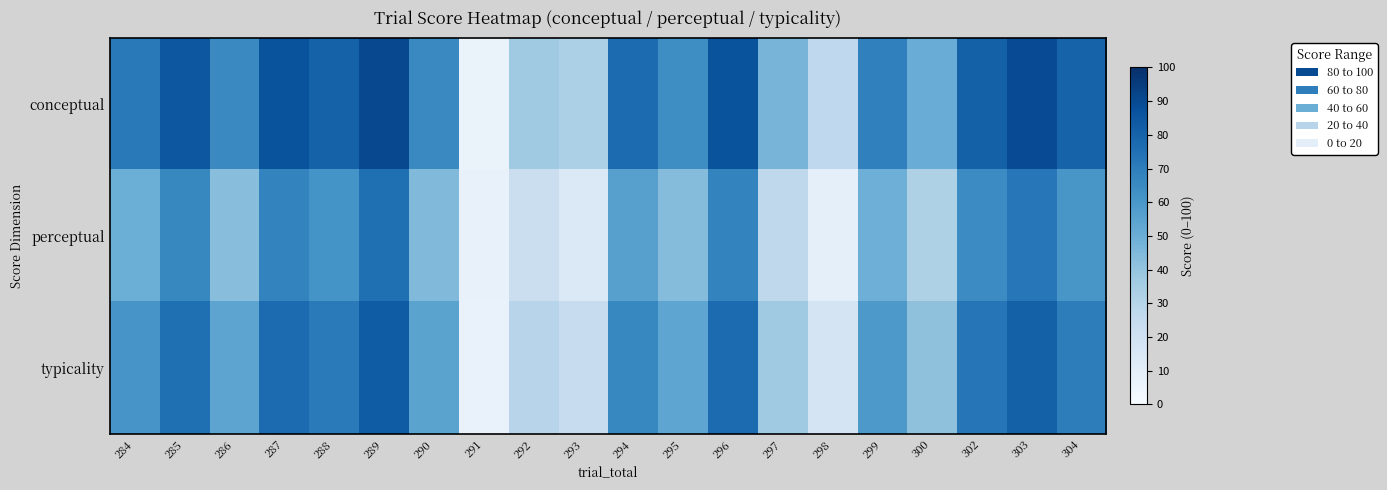

Reading left to right, what are all the values shown in this chart?

conceptual: 284=71.7	285=85.1	286=65.2	287=86.4	288=80.8	289=90.4	290=65.2	291=6.6	292=37.0	293=32.9	294=77.0	295=64.0	296=86.5	297=46.9	298=26.6	299=69.1	300=50.6	302=81.2	303=89.2	304=80.2
perceptual: 284=49.8	285=66.2	286=42.8	287=67.8	288=61.5	289=75.6	290=44.8	291=7.1	292=22.3	293=14.1	294=56.2	295=43.4	296=67.7	297=27.0	298=9.1	299=49.5	300=32.1	302=64.8	303=72.5	304=60.2
typicality: 284=60.8	285=75.6	286=54.0	287=77.1	288=71.1	289=83.0	290=55.0	291=6.9	292=29.6	293=23.5	294=66.6	295=53.7	296=77.1	297=37.0	298=17.9	299=59.3	300=41.4	302=73.0	303=80.9	304=70.2